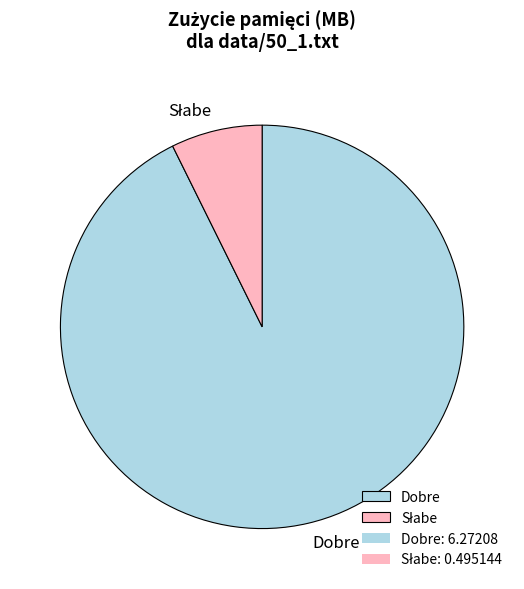

What is the majority slice?

Dobre